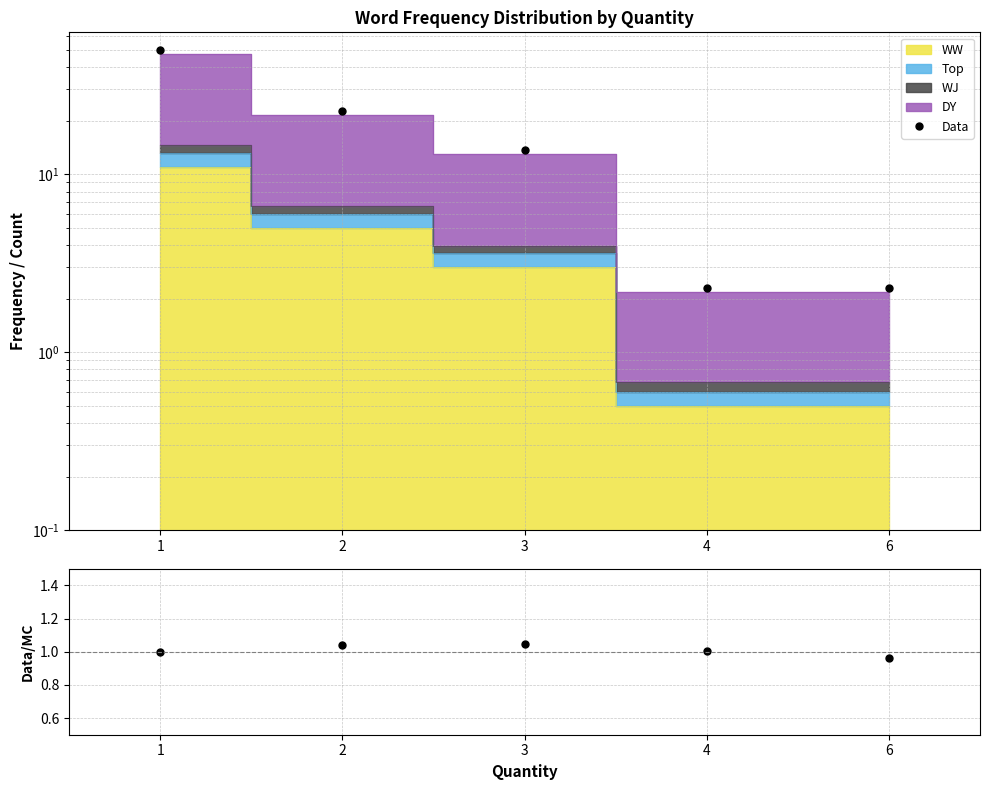

What is the sum of the Data values at 4 and 1?

52.2